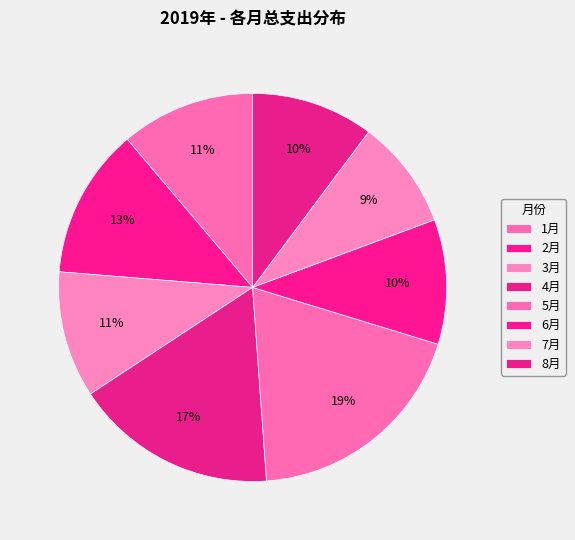

Is it true that 3月 is 11% of the pie?

True